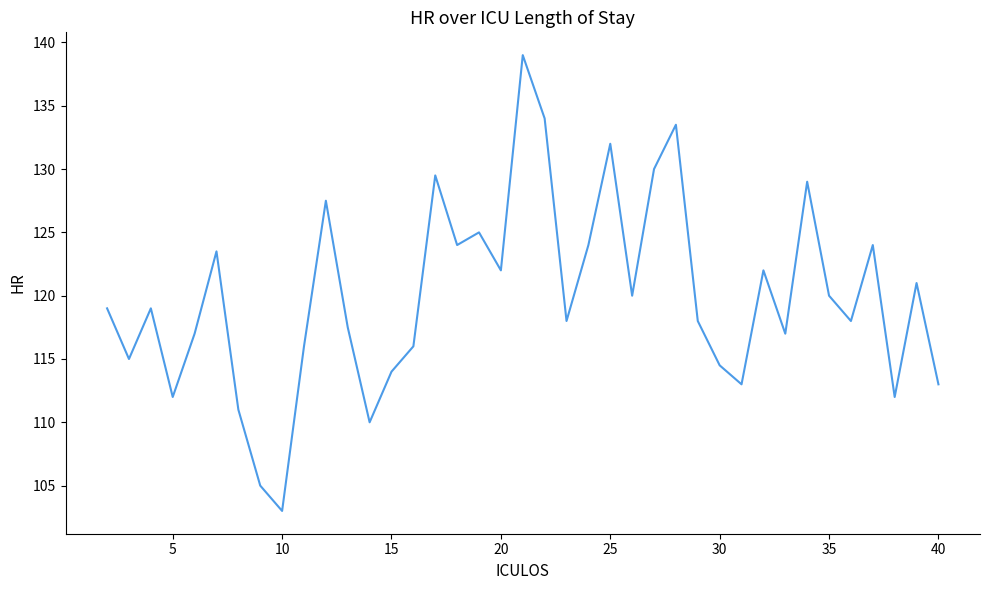

What is the minimum value shown in the chart?

103.0